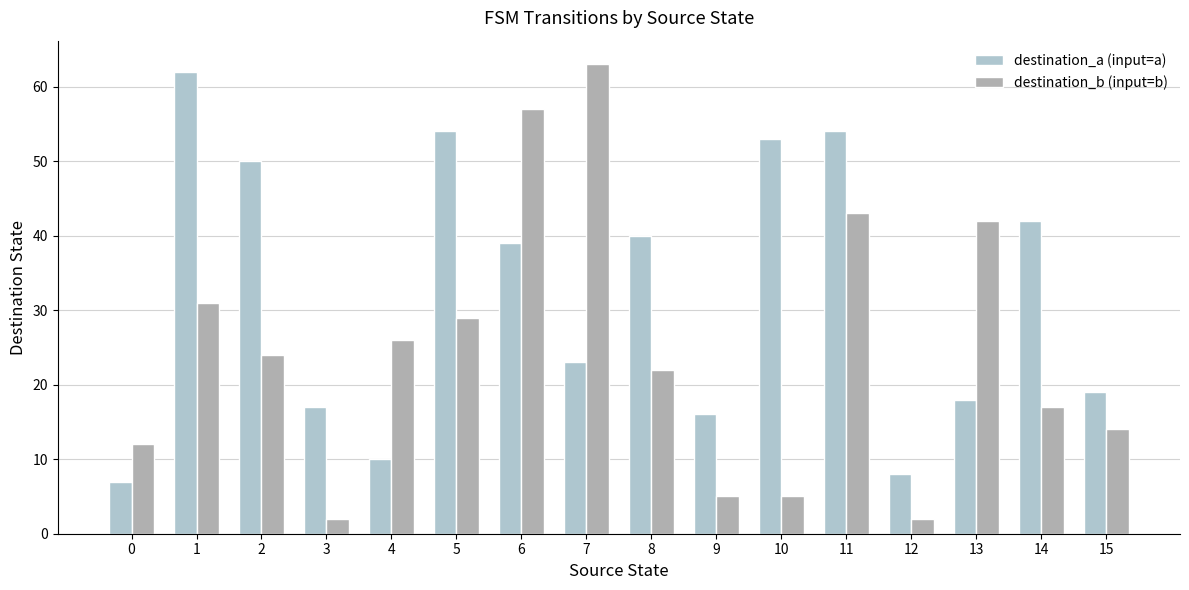

What is the sum of the destination_b (input=b) values at 3 and 8?

24